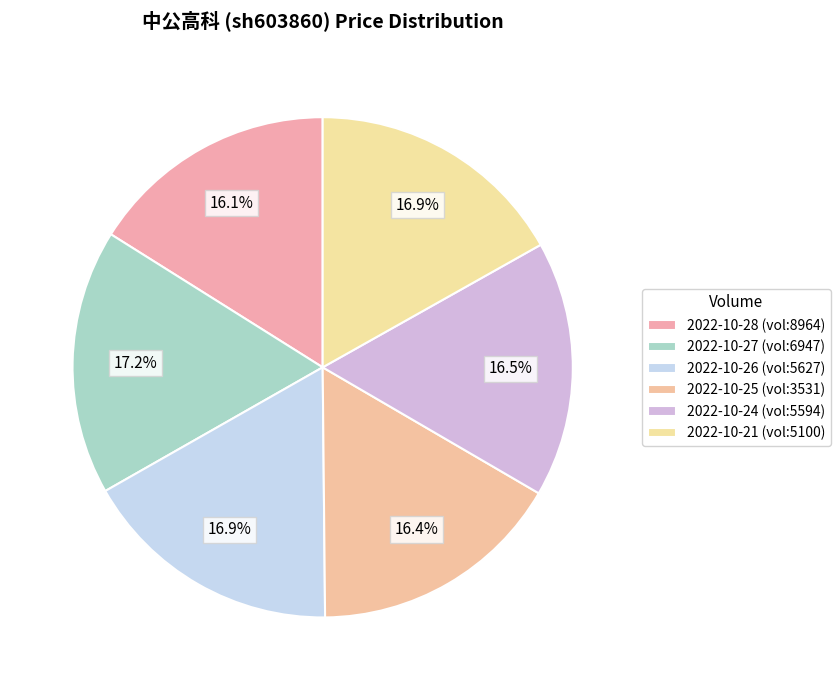

Is there a majority slice in this chart?

No